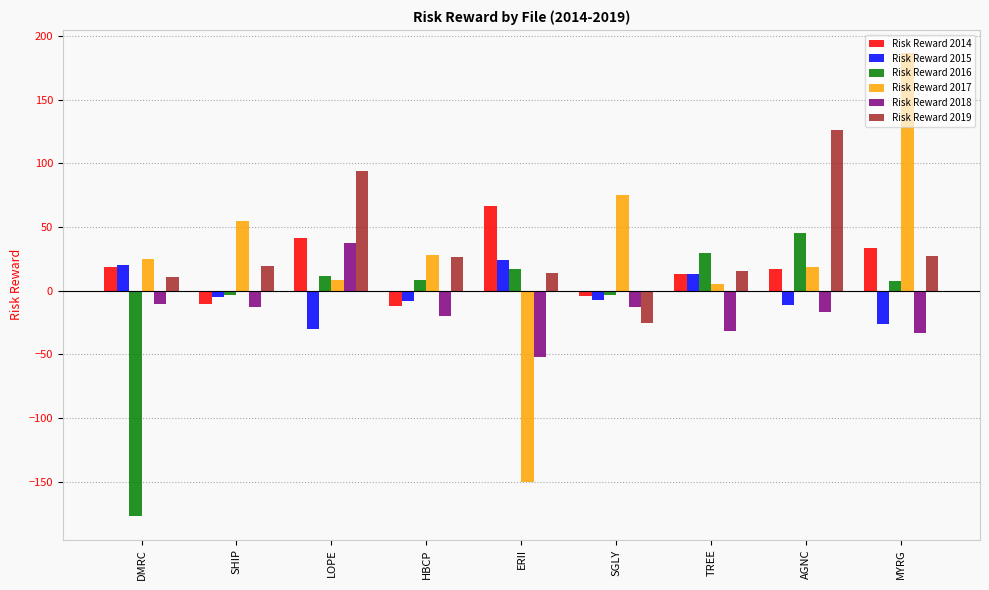

How many bars are there in total?

54